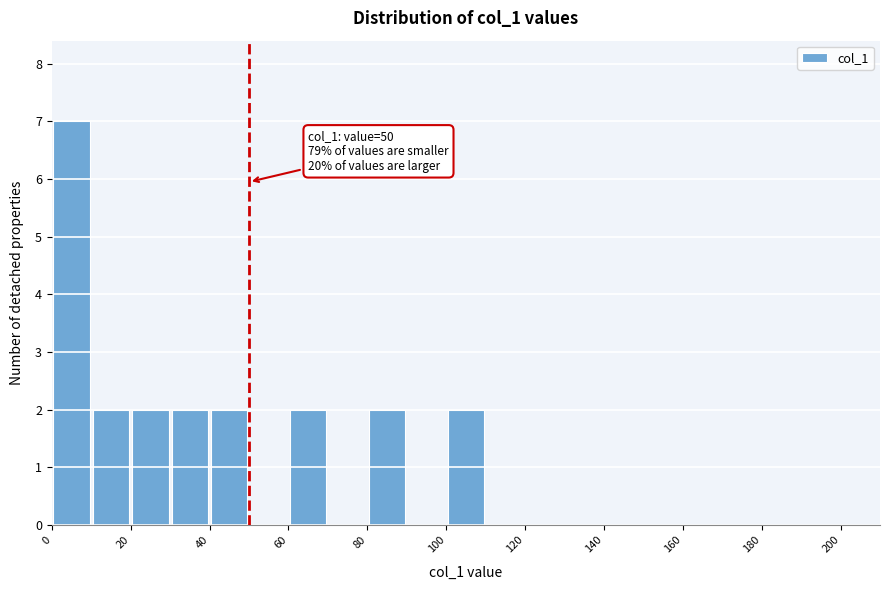

Which range on the x-axis has the tallest bar?

0 to 10